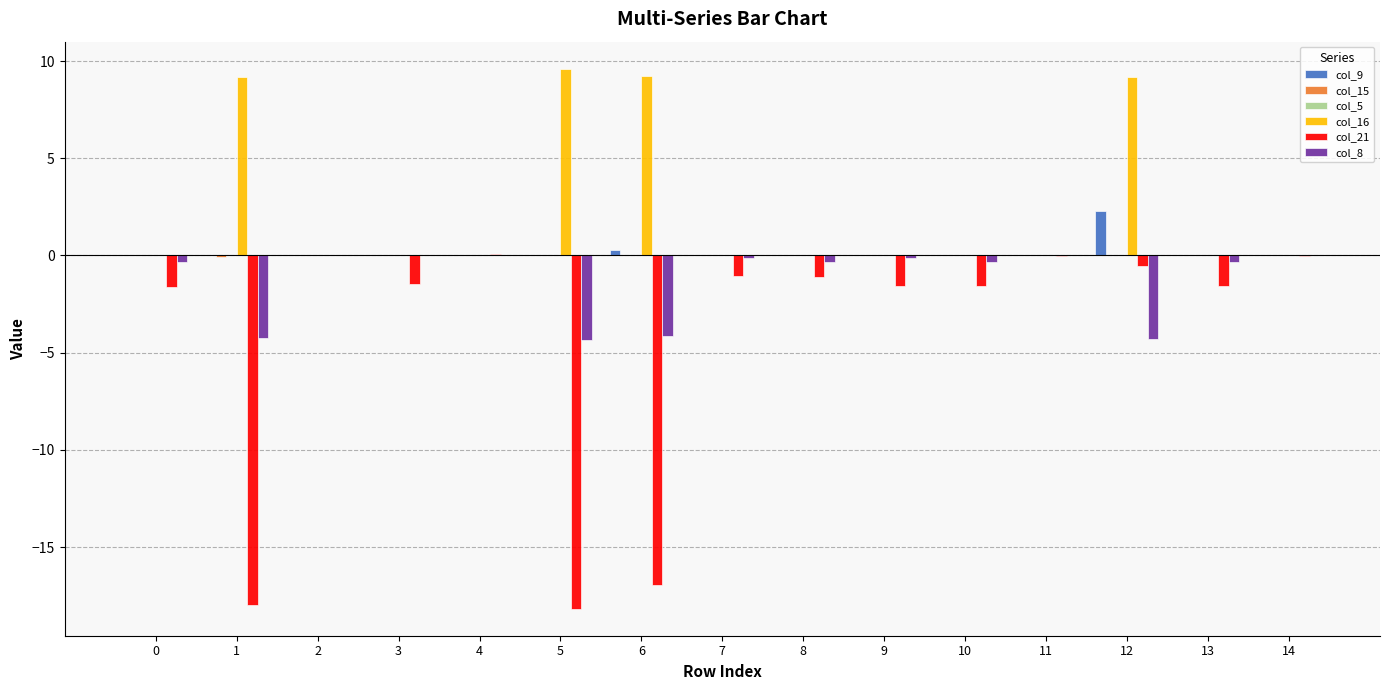

Are the bars grouped side by side (vs. stacked)?

Yes